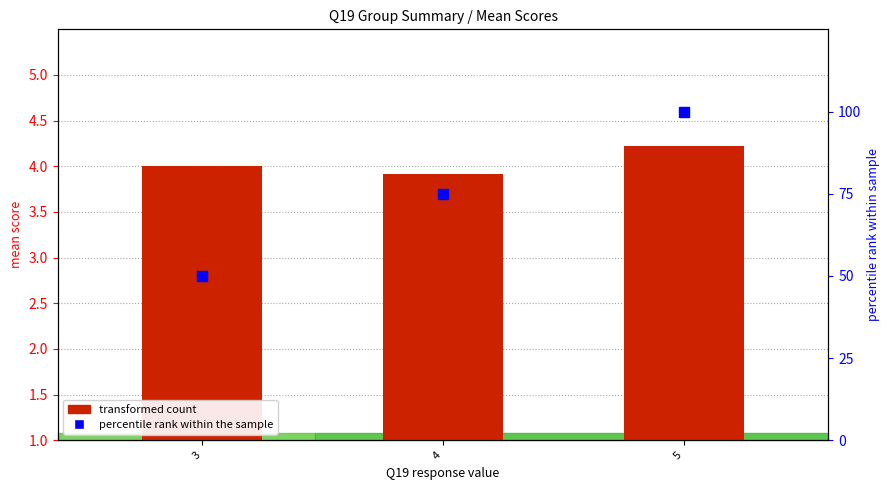

Rank the series at 3 from highest to lowest value.

percentile rank within the sample, transformed count